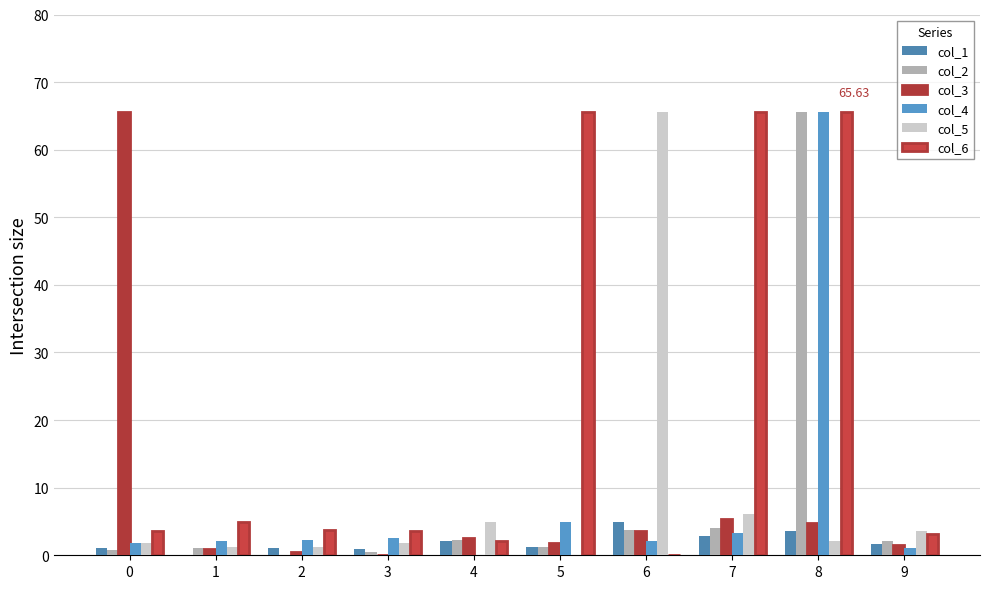

Reading right to left, what are all the values shown in this chart?

col_1: 9=1.7	8=3.6	7=2.8	6=5.0	5=1.2	4=2.1	3=0.9	2=1.0	1=0.0	0=1.1
col_2: 9=2.1	8=65.6	7=4.1	6=3.7	5=1.2	4=2.2	3=0.5	2=0.0	1=1.0	0=0.8
col_3: 9=1.5	8=4.7	7=5.3	6=3.6	5=1.8	4=2.6	3=0.0	2=0.5	1=0.9	0=65.6
col_4: 9=1.1	8=65.6	7=3.3	6=2.1	5=5.0	4=0.0	3=2.6	2=2.2	1=2.1	0=1.8
col_5: 9=3.6	8=2.1	7=6.0	6=65.6	5=0.0	4=5.0	3=1.8	2=1.2	1=1.2	0=1.8
col_6: 9=3.1	8=65.6	7=65.6	6=0.0	5=65.6	4=2.1	3=3.6	2=3.7	1=5.0	0=3.5